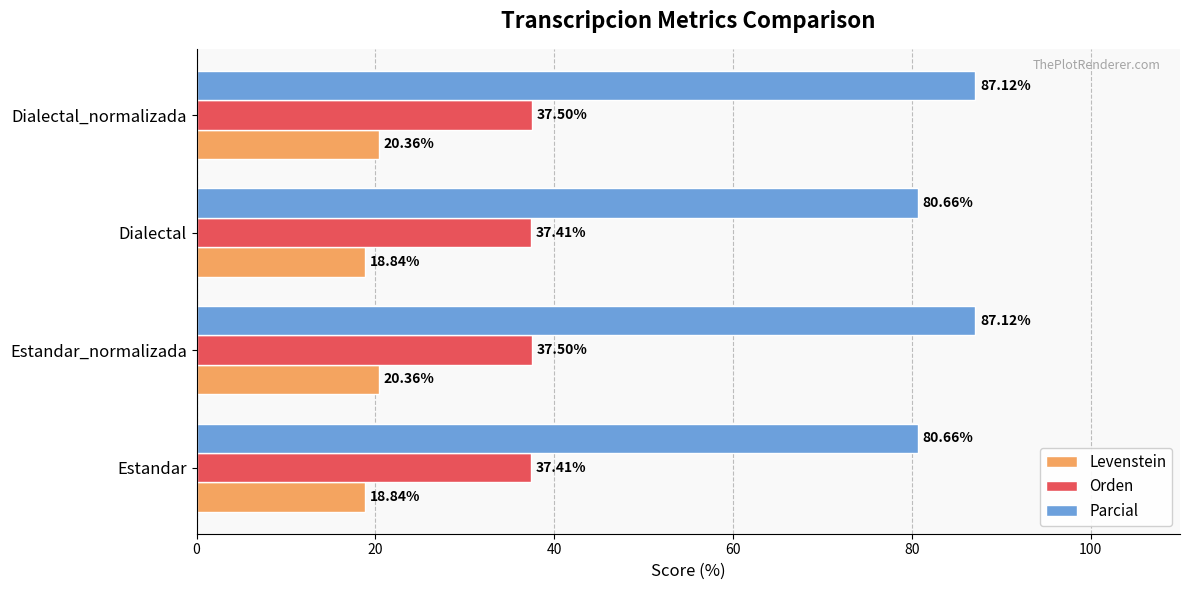

What is the smallest value displayed?

18.8